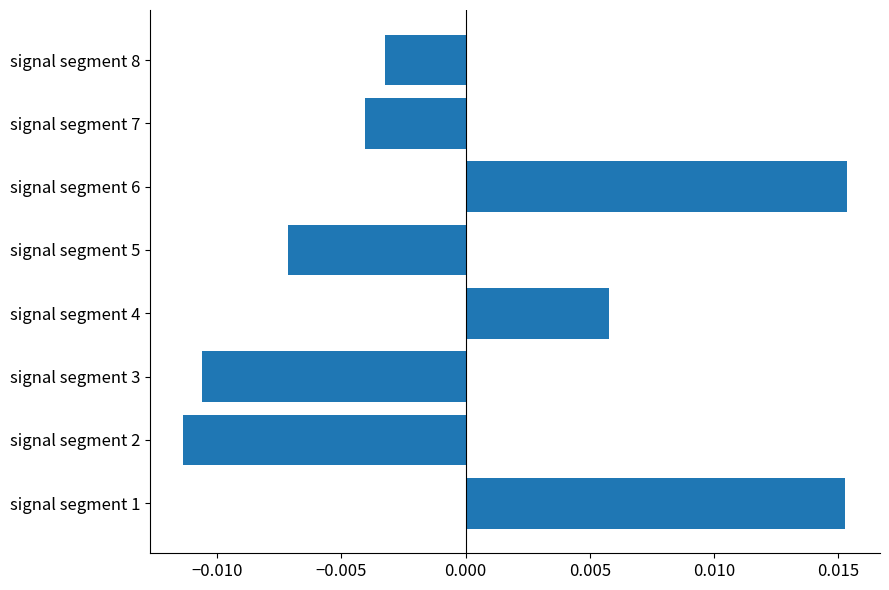

Which has a higher value, signal segment 6 or signal segment 5?

signal segment 6